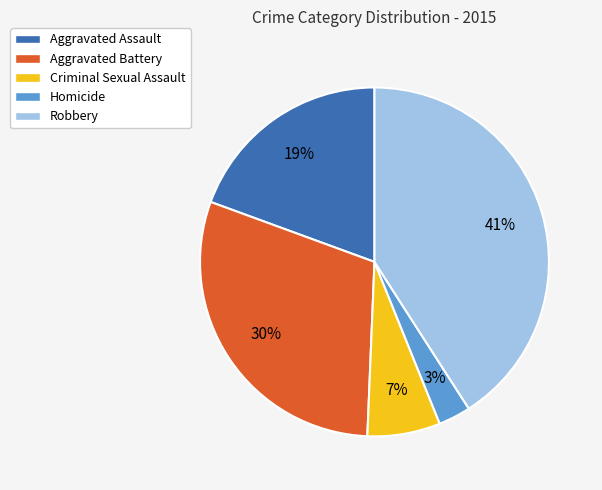

How many slices are in this pie chart?

5